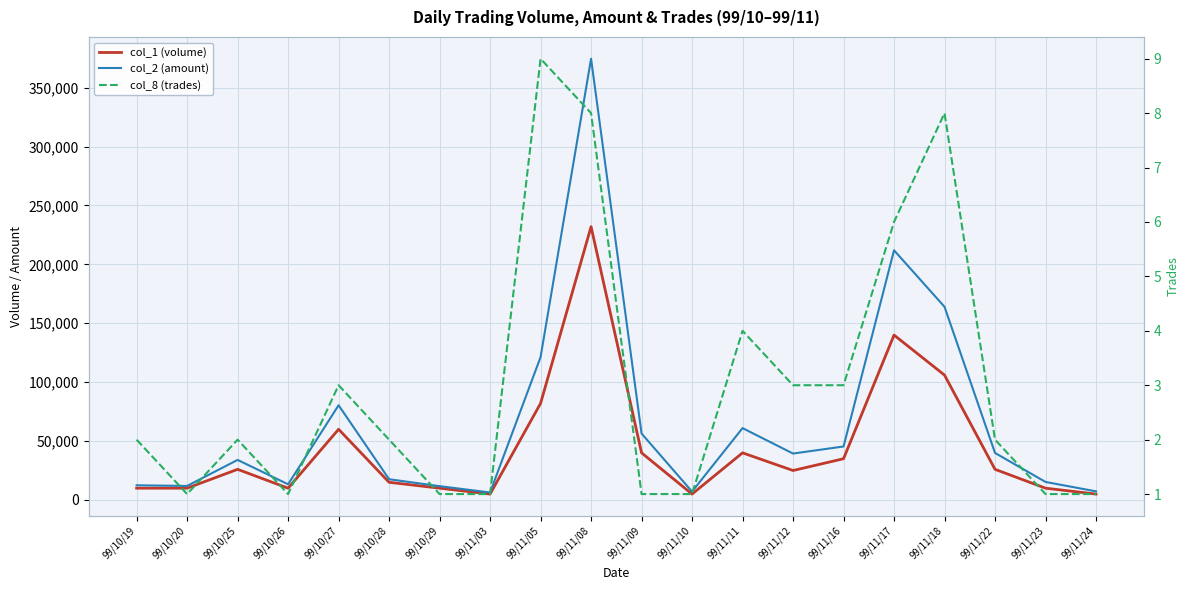

At which category does the chart reach its peak across all series?

99/11/08